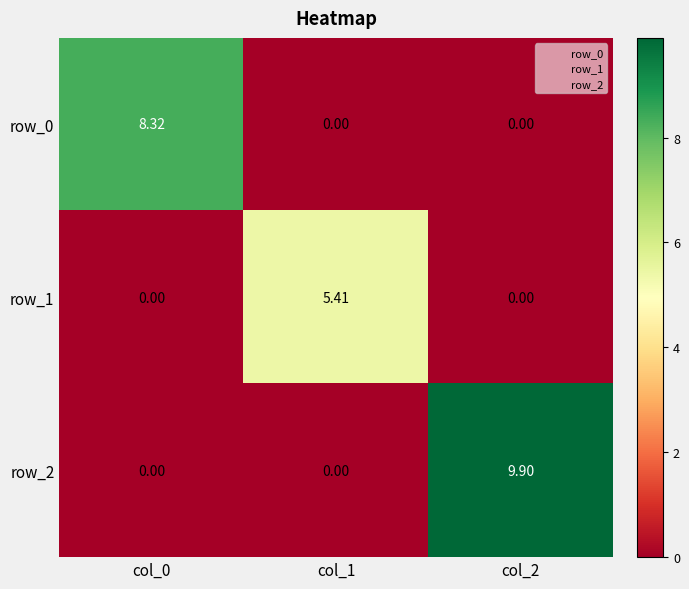

Which category has the lowest value in the row_2 series?

col_0